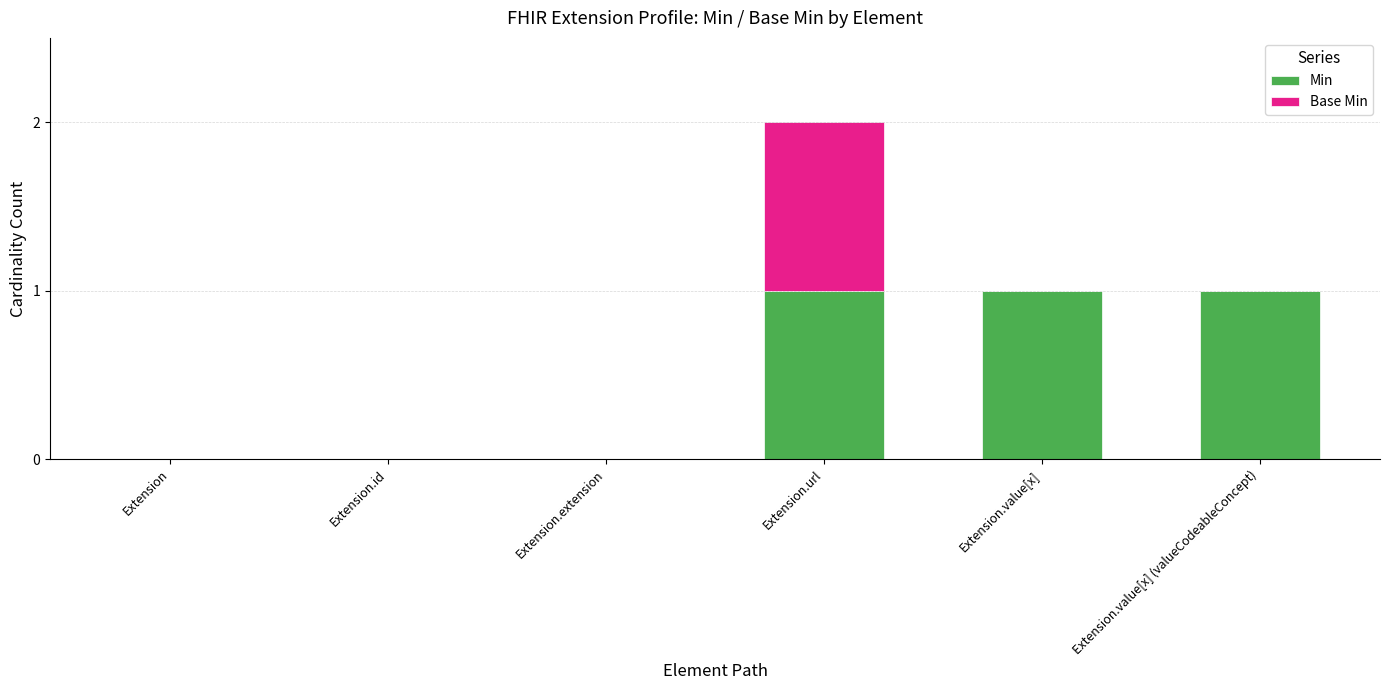

Count the number of data series in this chart.

2